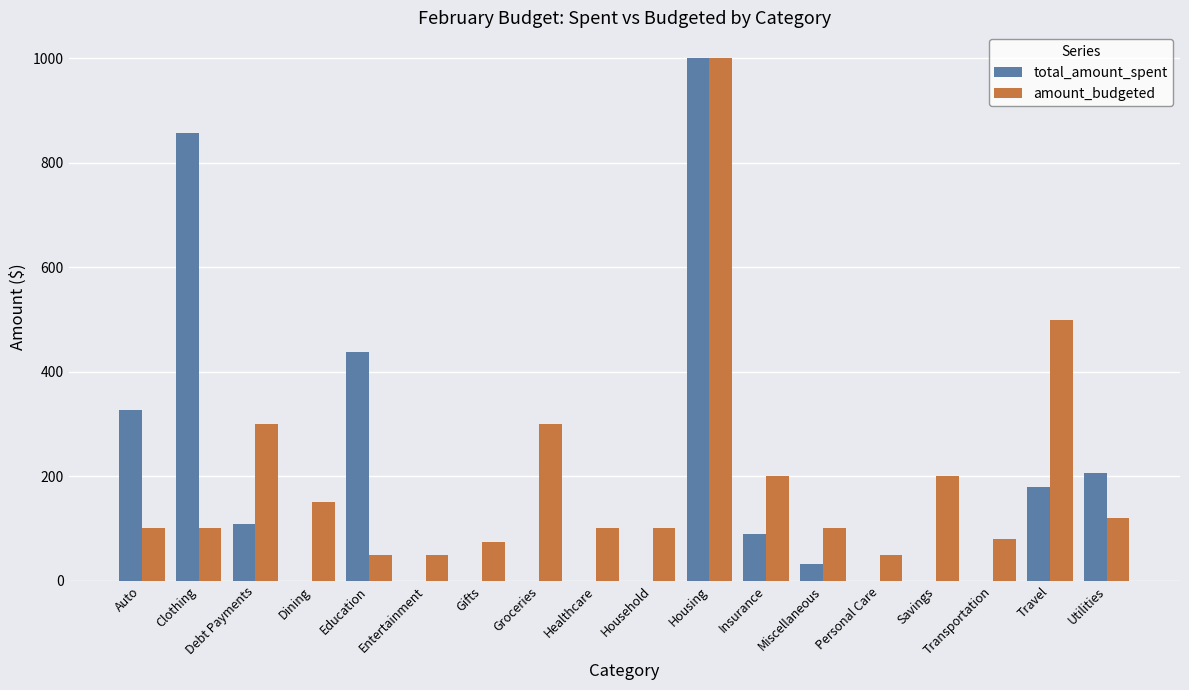

The value of total_amount_spent at Groceries is 323. True or false?

False